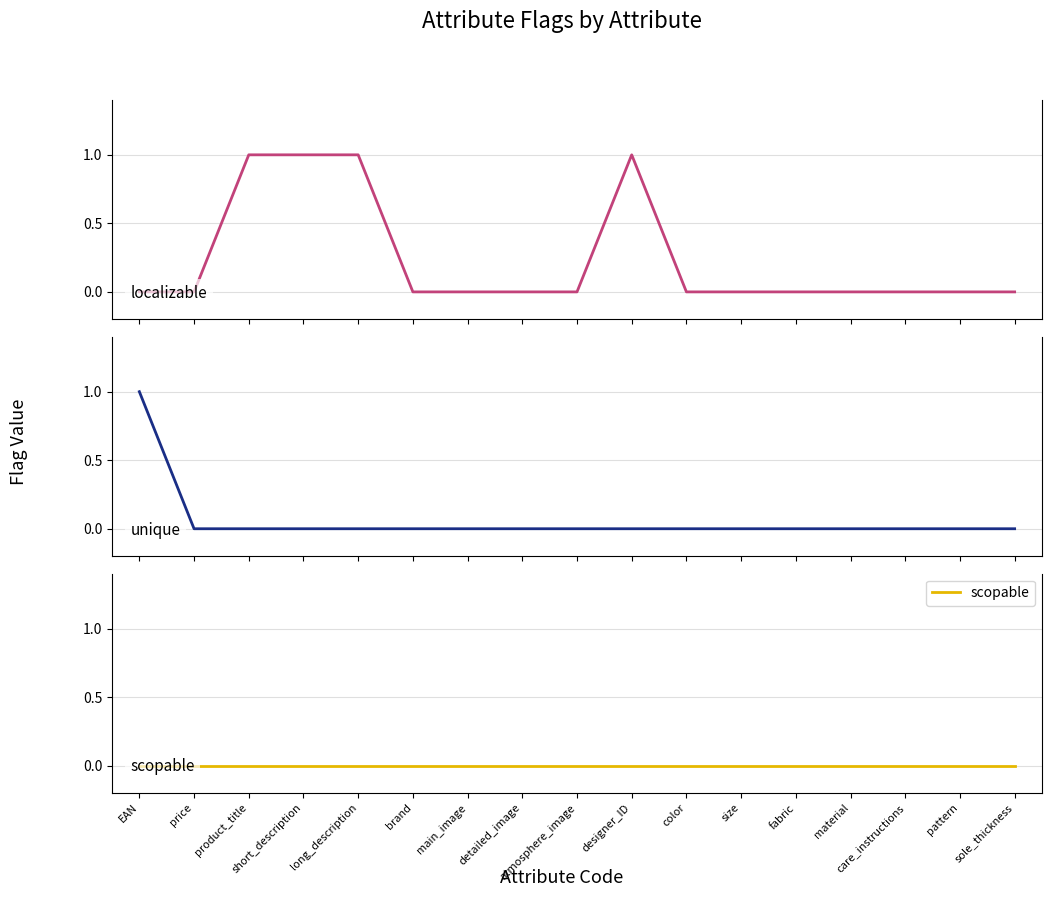

What position from the right is short_description?

14